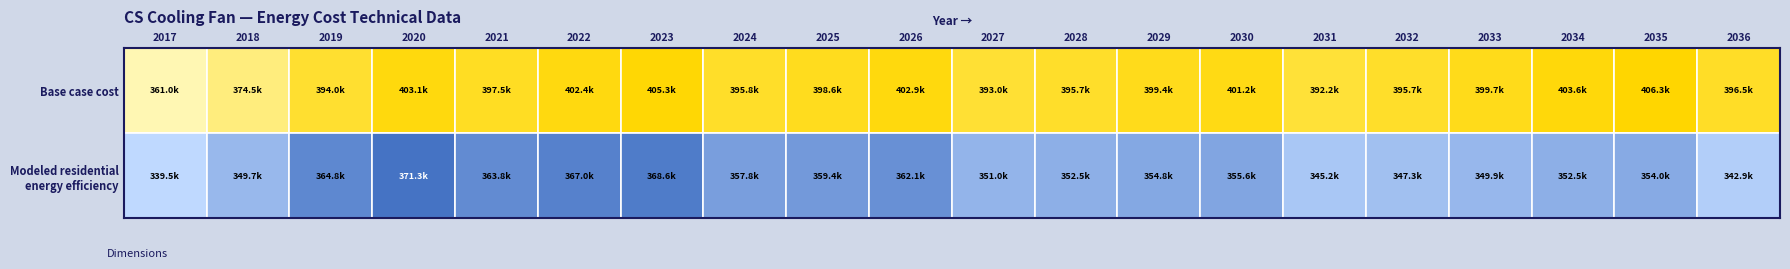

Reading right to left, what are all the values shown in this chart?

Base case cost: 2036=396496.6	2035=406258.5	2034=403615.6	2033=399651.2	2032=395686.9	2031=392163.0	2030=401173.6	2029=399351.5	2028=395707.4	2027=392974.4	2026=402855.6	2025=398620.8	2024=395797.5	2023=405273.0	2022=402359.6	2021=397504.0	2020=403054.6	2019=394044.0	2018=374521.0	2017=361005.1
Modeled residential energy efficiency: 2036=342856.6	2035=353993.6	2034=352460.7	2033=349897.8	2032=347348.5	2031=345160.9	2030=355614.6	2029=354786.9	2028=352522.9	2027=350999.8	2026=362106.6	2025=359391.7	2024=357826.7	2023=368577.2	2022=366956.1	2021=363781.2	2020=371308.9	2019=364757.4	2018=349659.6	2017=339475.7